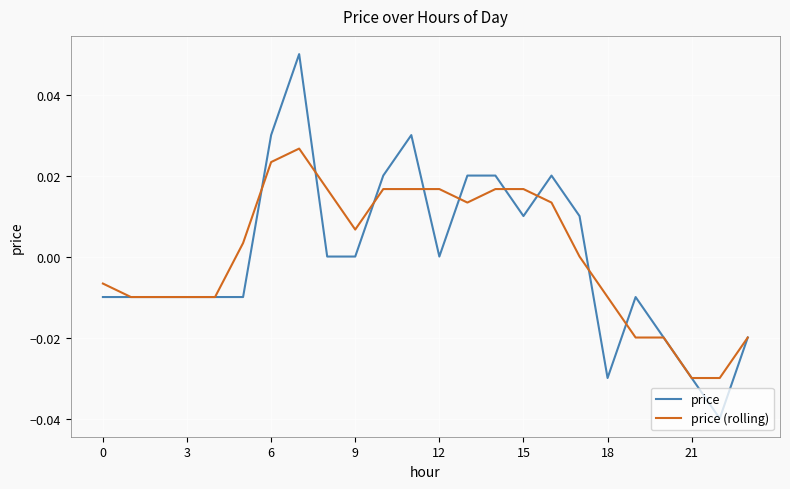

Does the chart display data point markers on the line(s)?

No